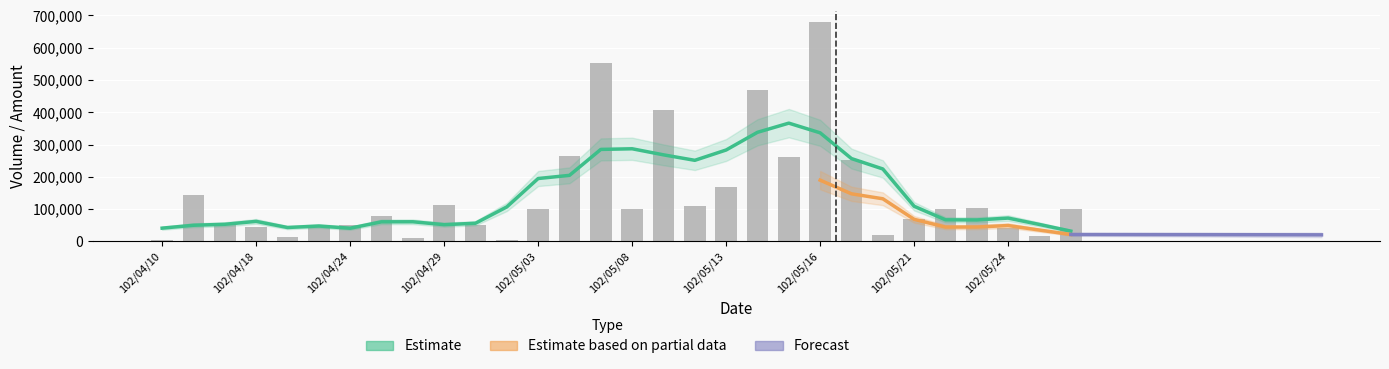

Reading left to right, transcribe all the data shown in this chart.

102/04/10=5000	102/04/12=145000	102/04/15=55000	102/04/18=45000	102/04/19=15000	102/04/22=50000	102/04/24=50000	102/04/25=78000	102/04/26=11000	102/04/29=114000	102/04/30=51000	102/05/02=5000	102/05/03=100000	102/05/06=264000	102/05/07=554000	102/05/08=100000	102/05/09=407000	102/05/10=110000	102/05/13=170000	102/05/14=469000	102/05/15=260000	102/05/16=681000	102/05/17=252000	102/05/20=20000	102/05/21=70000	102/05/22=99000	102/05/23=103000	102/05/24=42000	102/05/27=18000	102/05/28=99000